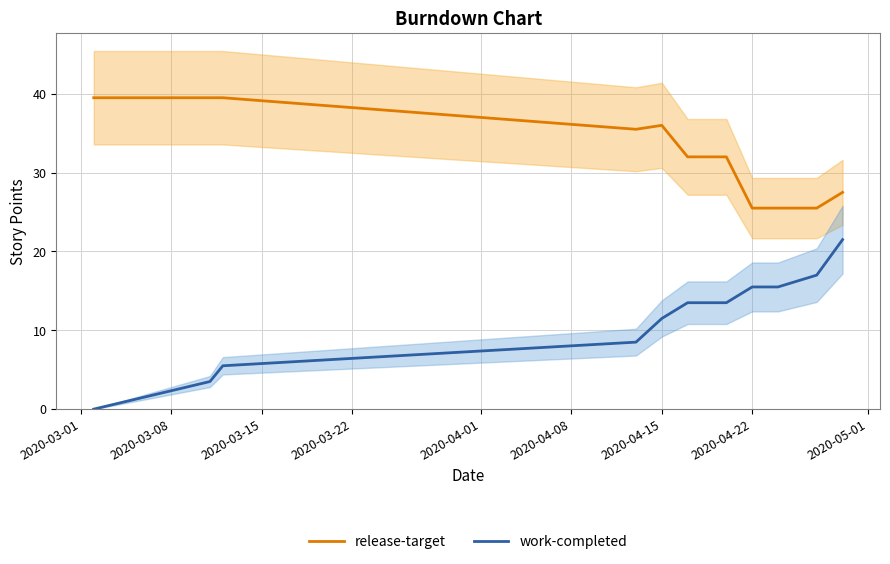

What is the average value of the work-completed series?

11.4